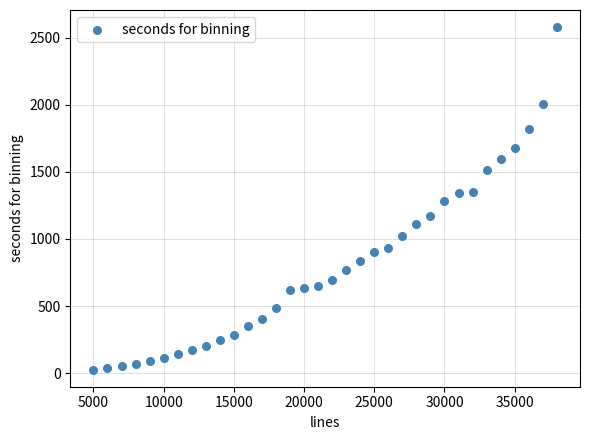

What is the range of Y values (max minus min)?

2551.5